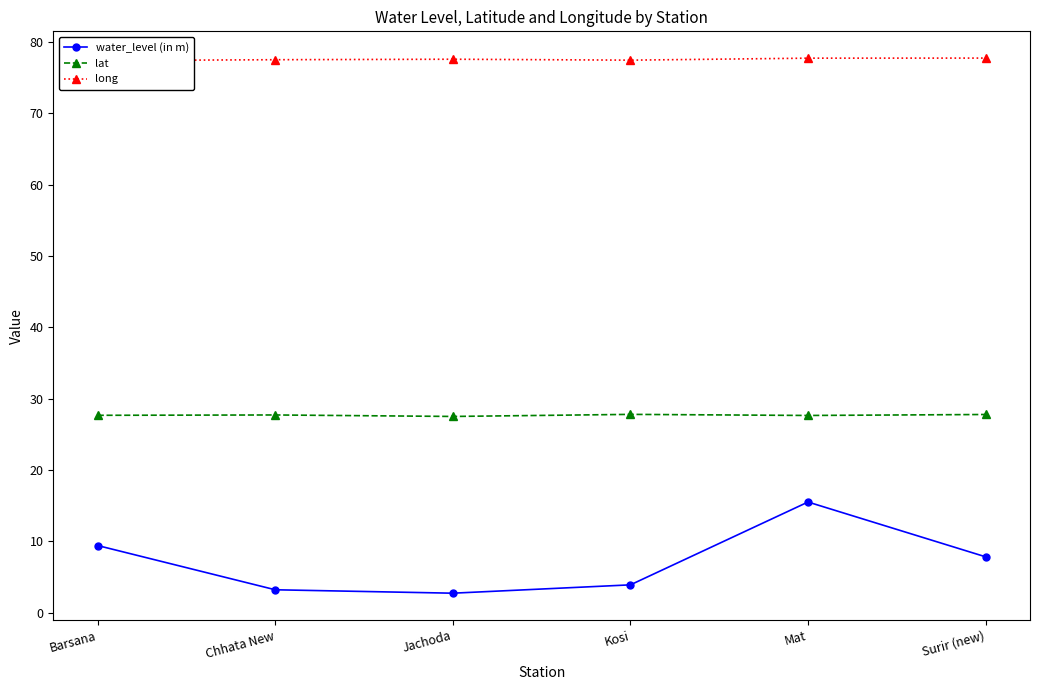

What is the maximum value for lat?

27.8